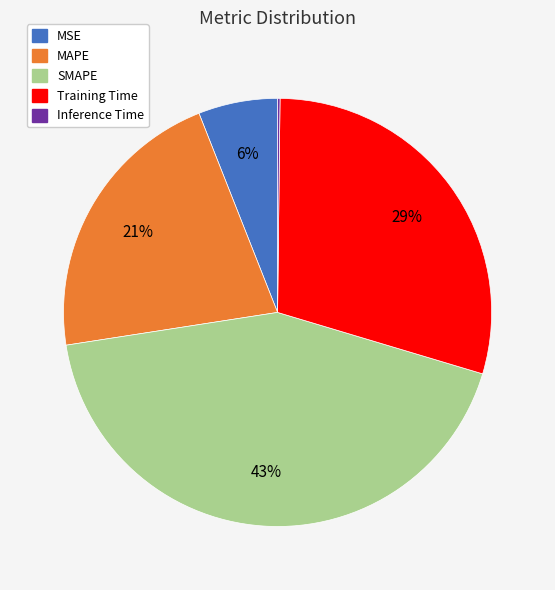

The SMAPE slice represents 43% of the pie. True or false?

True